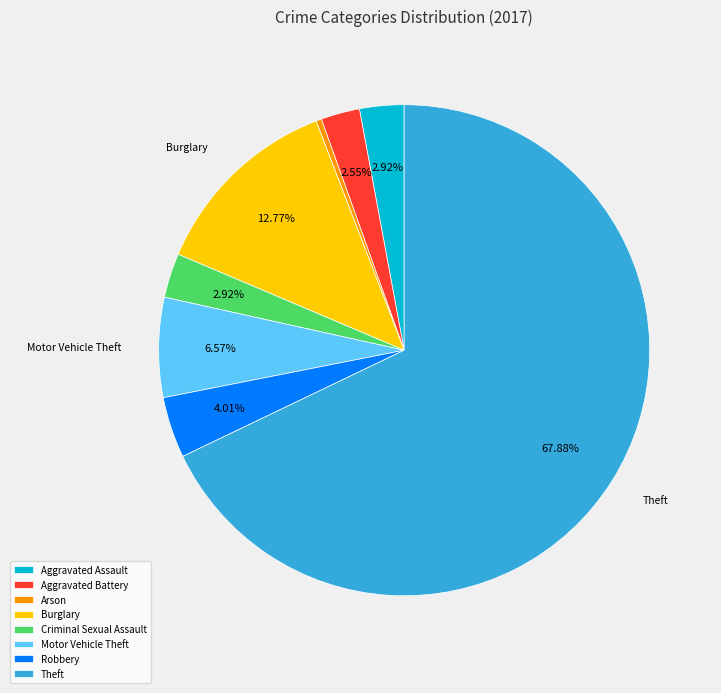

To the nearest percent, what is the difference between the Motor Vehicle Theft and Burglary slice percentages?

6%